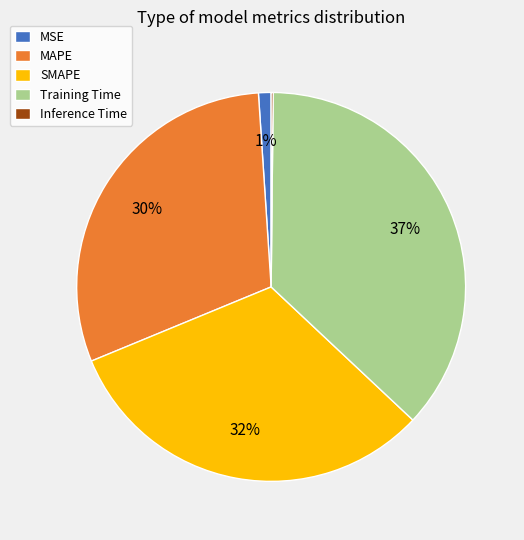

Does MSE represent more than half of the total?

No